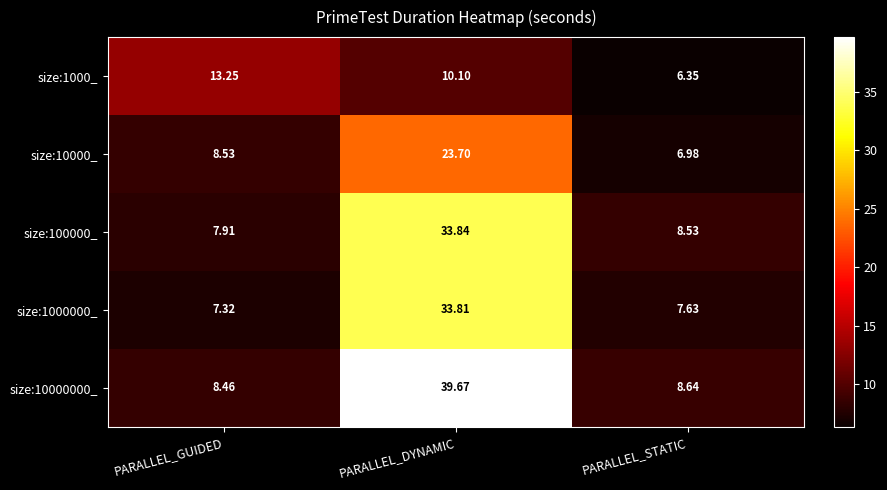

How many distinct data groups are displayed?

5